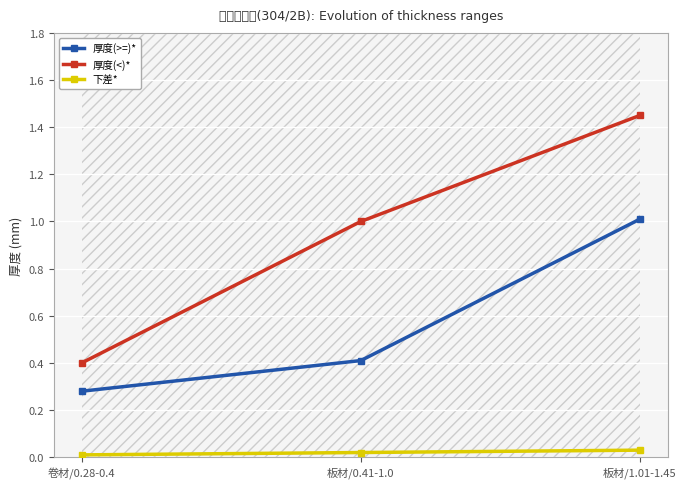

What are all the series names shown in the legend?

厚度(>=)*, 厚度(<)*, 下差*